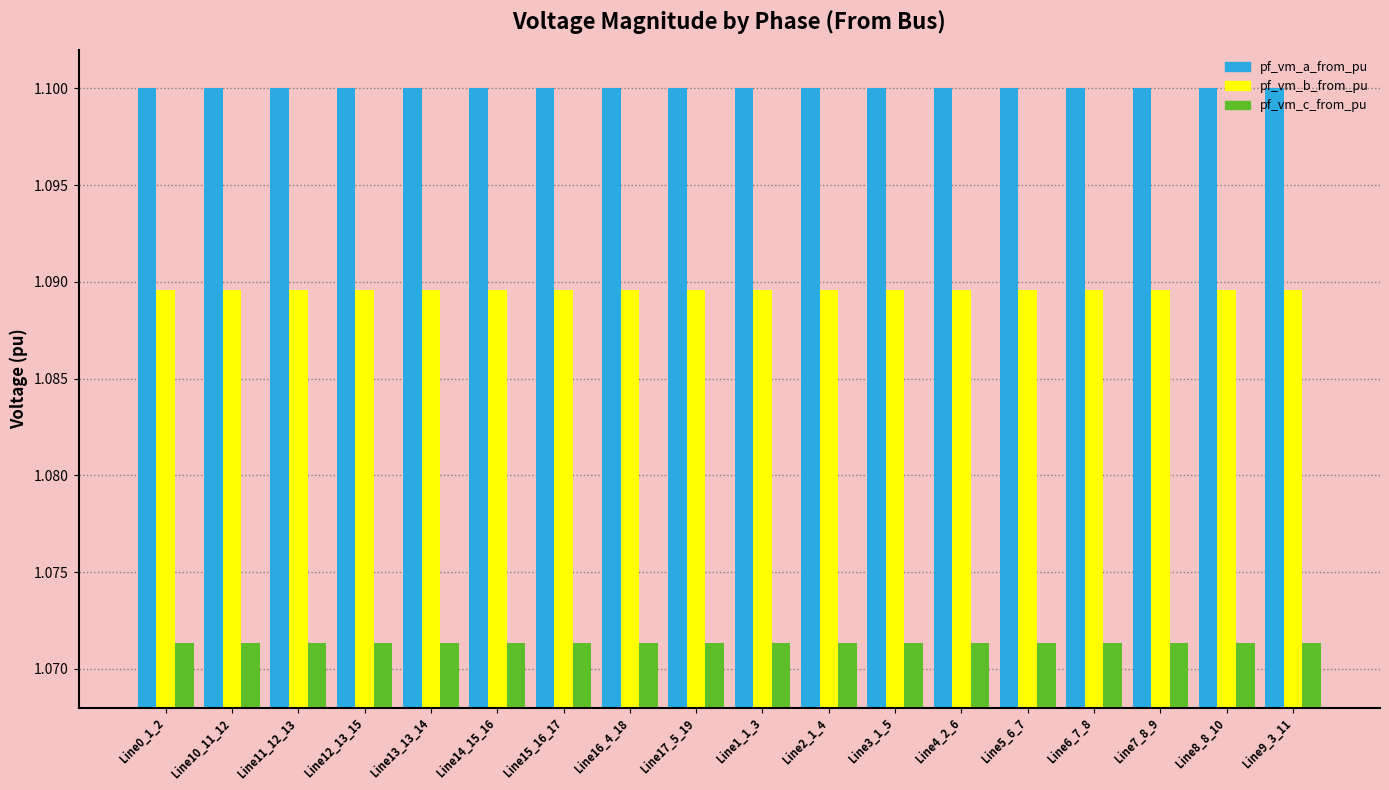

True or false: pf_vm_a_from_pu has a value of 0.7 at Line5_6_7.

False